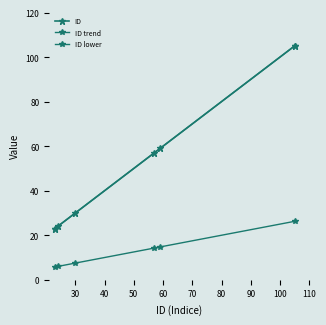

What is the difference between the maximum and minimum values?

82